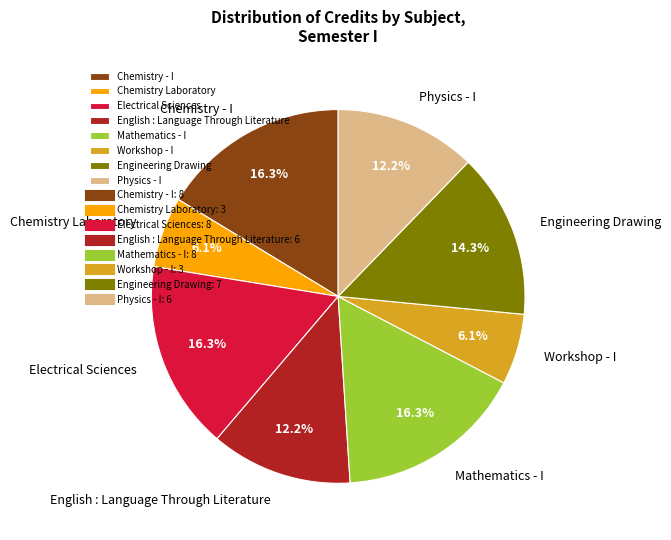

What percentage is the Mathematics - I slice, to the nearest percent?

16%